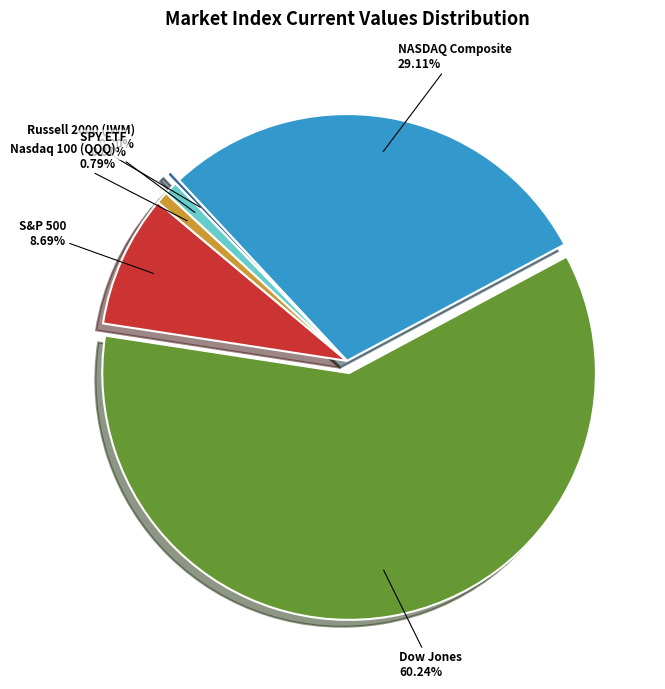

To the nearest percent, what is the difference between the largest and smallest slice percentages?

60%